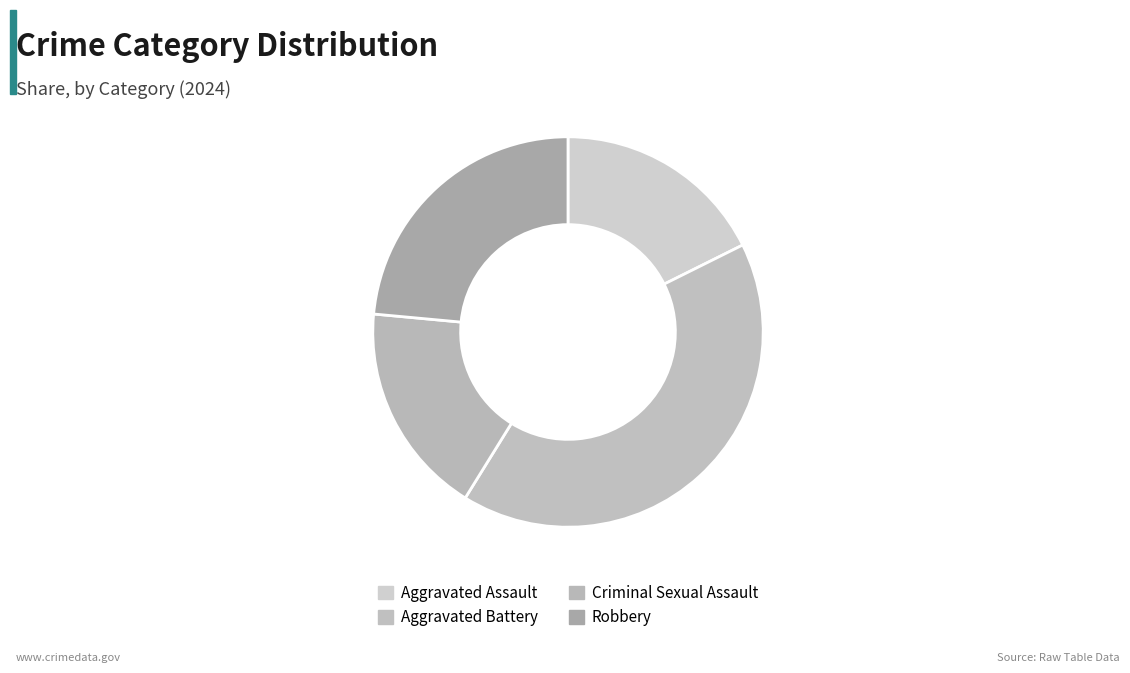

To the nearest percent, what portion does Aggravated Battery represent?

41%